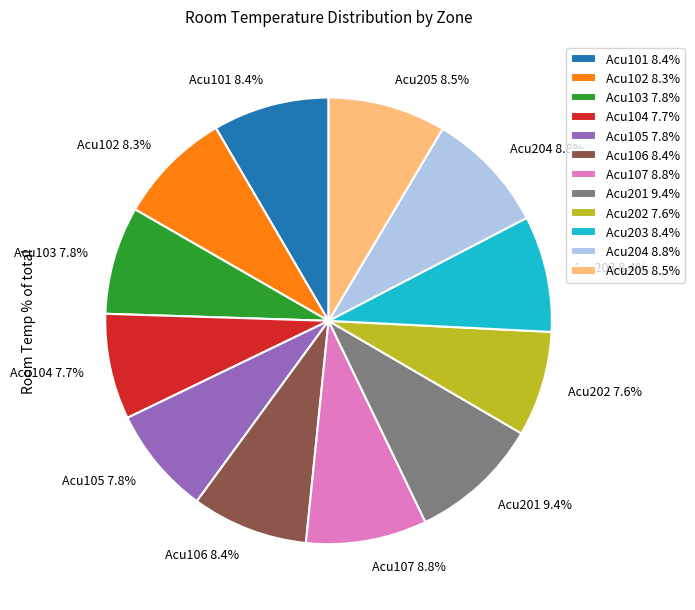

What percentage is the Acu101 slice, to the nearest percent?

8%